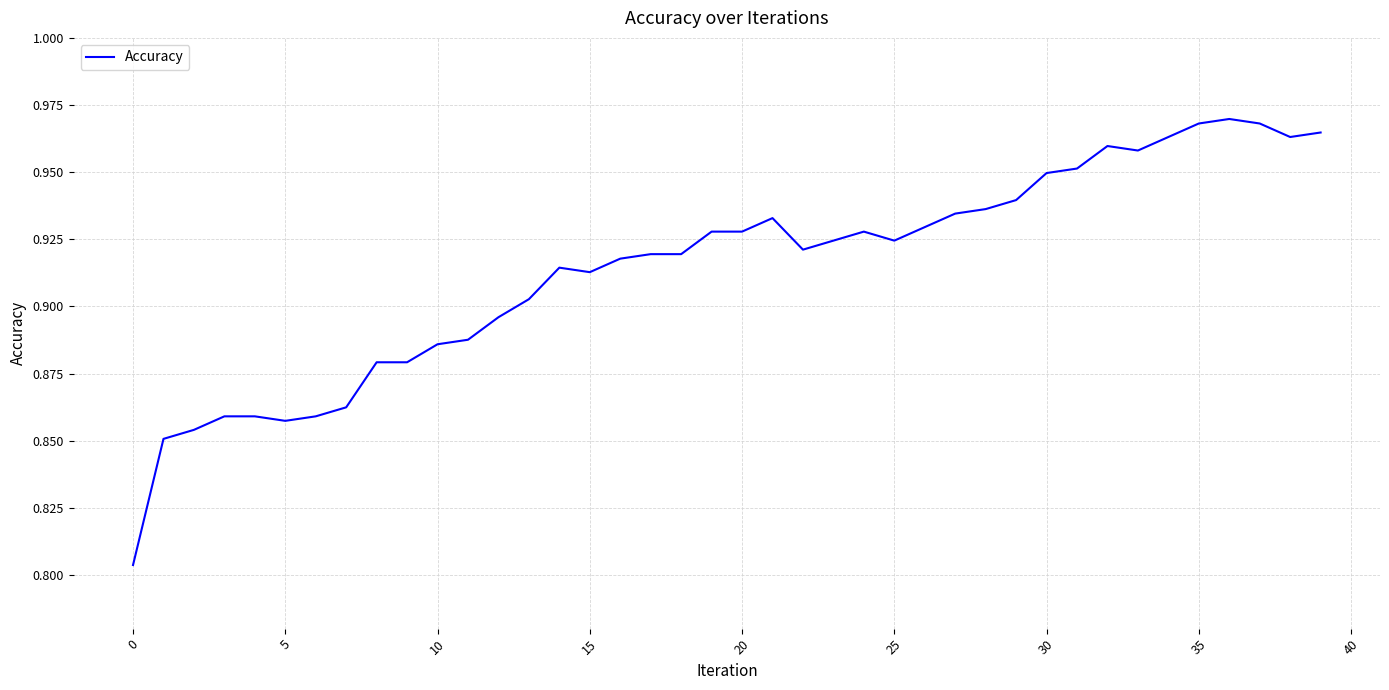

What is the difference between the second highest and second lowest values?

0.1